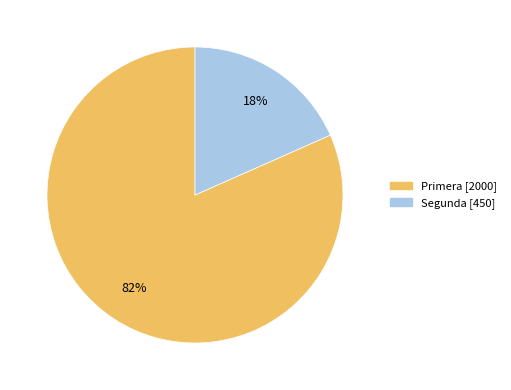

Between Segunda and Primera, which is larger?

Primera